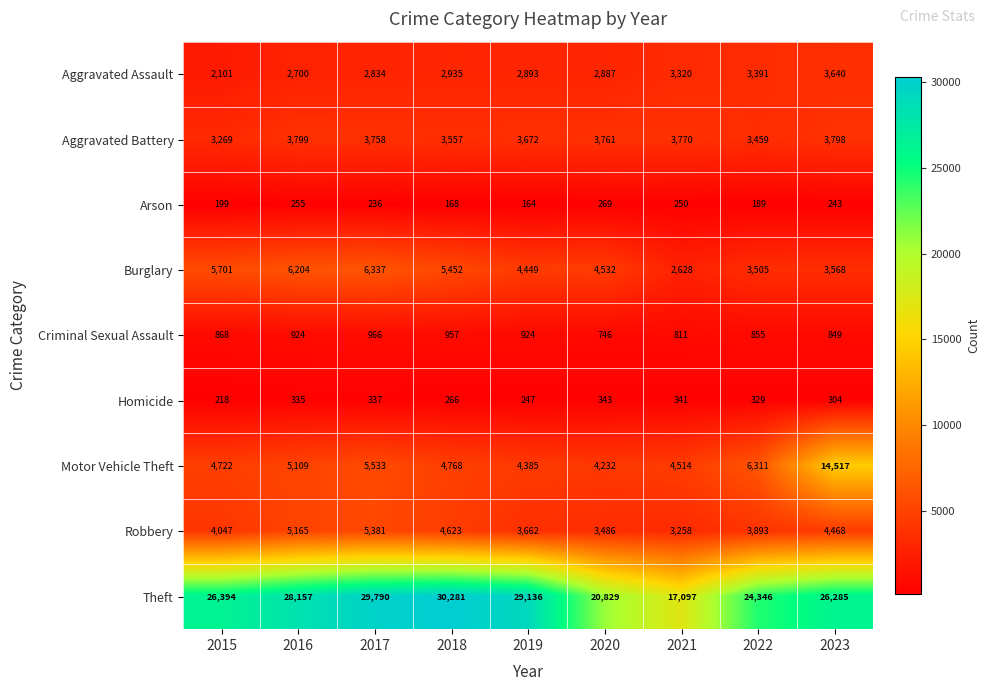

List the labels in order of Motor Vehicle Theft value, smallest first.

2020, 2019, 2021, 2015, 2018, 2016, 2017, 2022, 2023